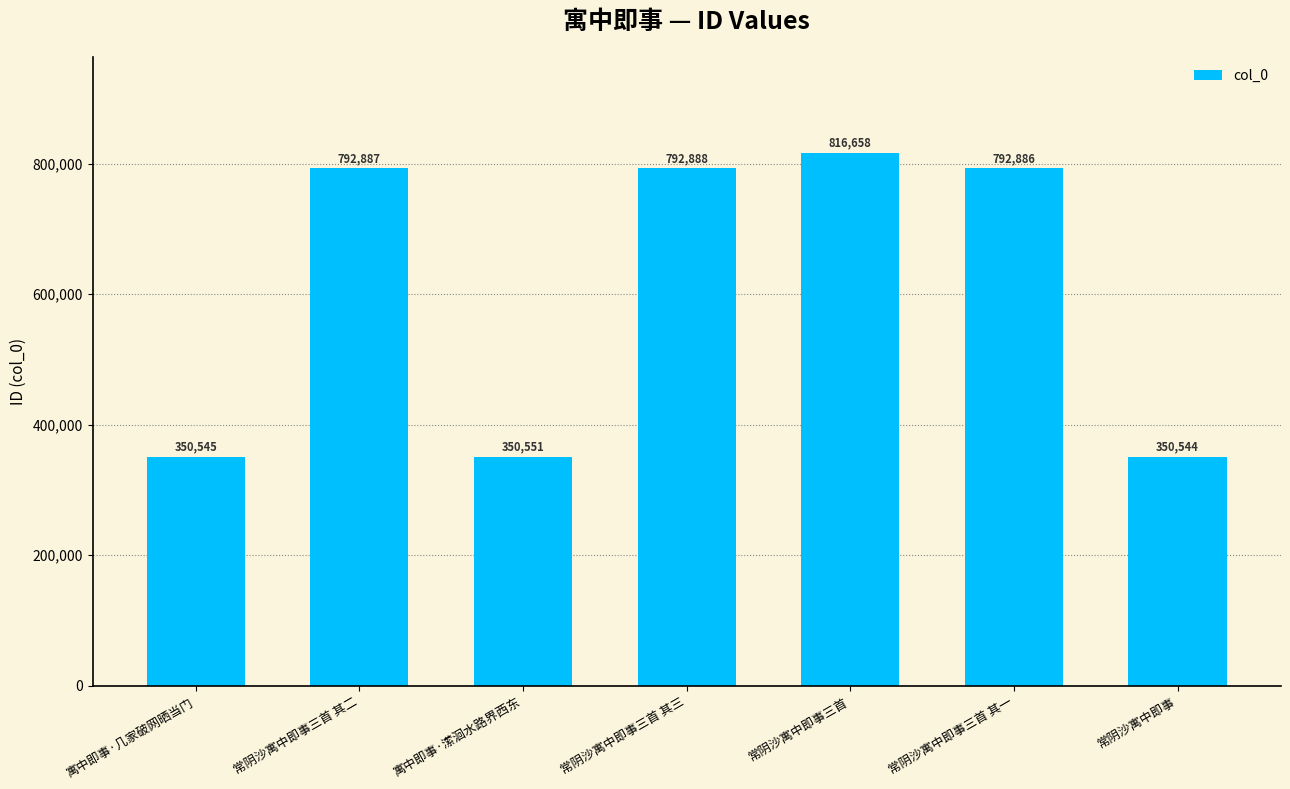

At which label does the data first exceed 792886?

常阴沙寓中即事三首 其二